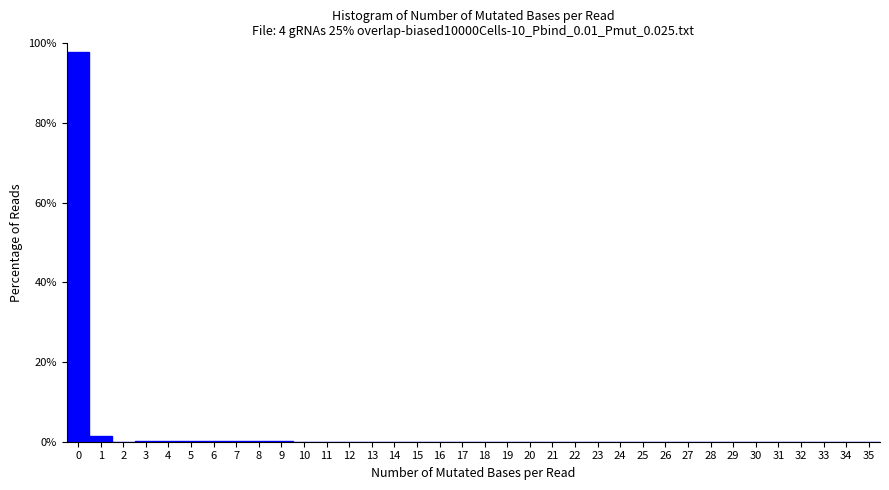

Reading left to right, list every bar in this chart as the range it spans on the x-axis followed by its height. The values are not printed on the chart, so give them approximately, as read against the axis.

-0.5 to 0.5: 98
0.5 to 1.5: under 2
1.5 to 2.5: 0
2.5 to 3.5: under 2
3.5 to 4.5: under 2
4.5 to 5.5: under 2
5.5 to 6.5: under 2
6.5 to 7.5: under 2
7.5 to 8.5: under 2
8.5 to 9.5: under 2
9.5 to 10.5: 0
10.5 to 11.5: 0
11.5 to 12.5: 0
12.5 to 13.5: 0
13.5 to 14.5: 0
14.5 to 15.5: 0
15.5 to 16.5: 0
16.5 to 17.5: 0
17.5 to 18.5: 0
18.5 to 19.5: 0
19.5 to 20.5: 0
20.5 to 21.5: 0
21.5 to 22.5: 0
22.5 to 23.5: 0
23.5 to 24.5: 0
24.5 to 25.5: 0
25.5 to 26.5: 0
26.5 to 27.5: 0
27.5 to 28.5: 0
28.5 to 29.5: 0
29.5 to 30.5: 0
30.5 to 31.5: 0
31.5 to 32.5: 0
32.5 to 33.5: 0
33.5 to 34.5: 0
34.5 to 35.5: 0